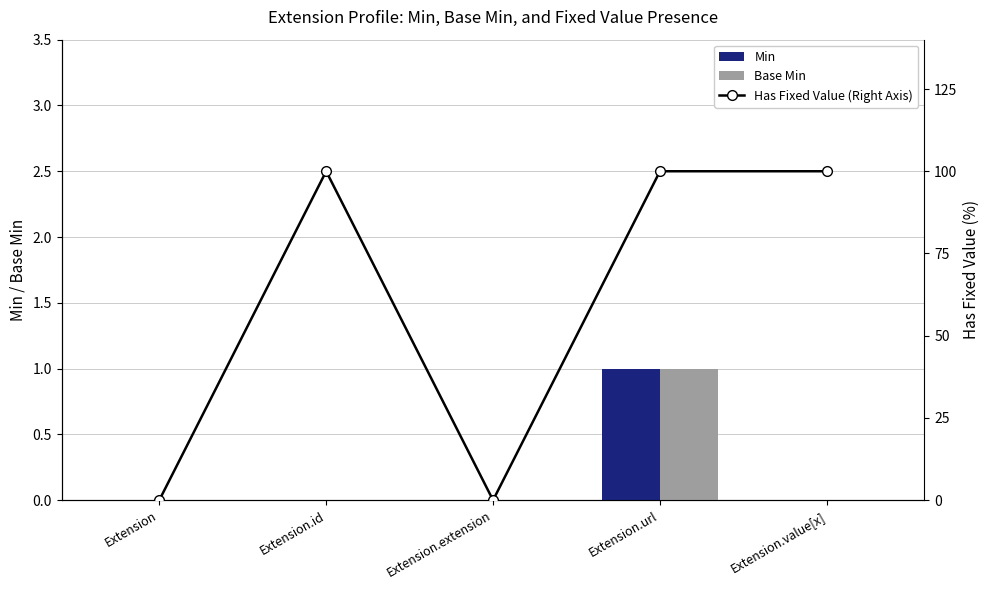

What position from the right is Extension.id?

4